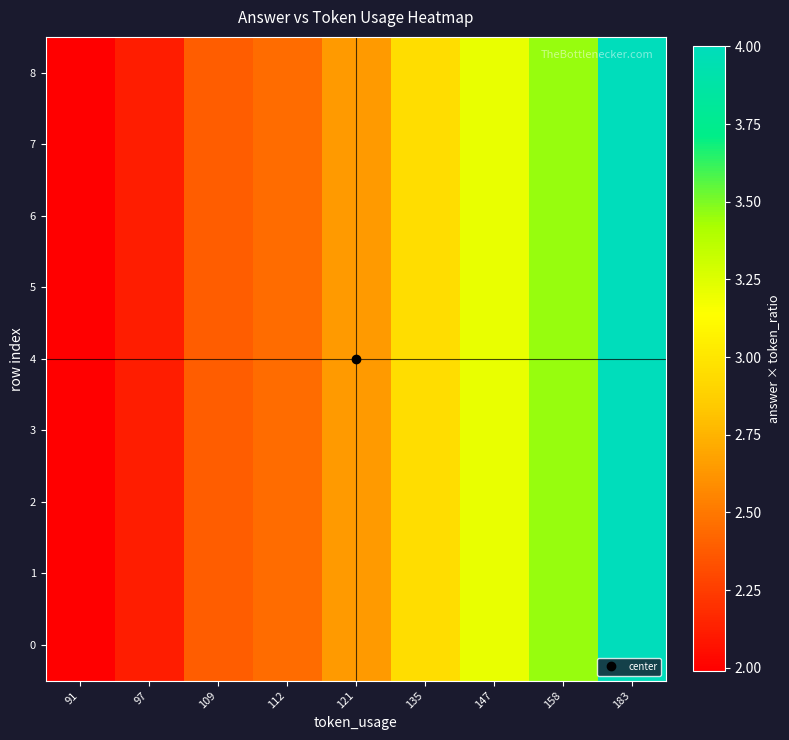

At 112, list the series in order from largest to smallest.

0, 1, 2, 3, 4, 5, 6, 7, 8